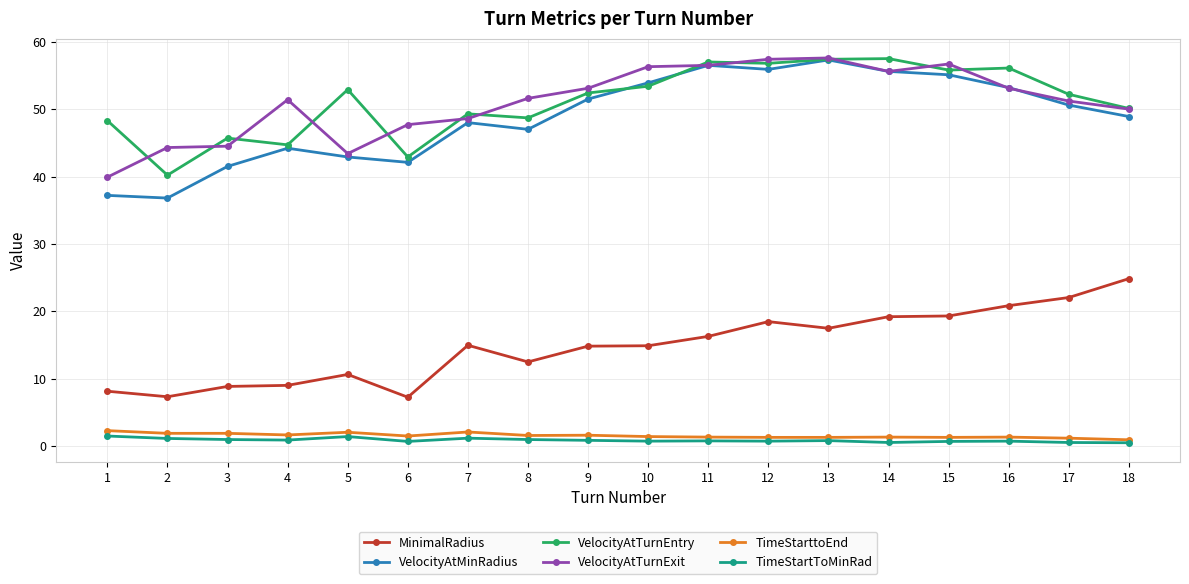

Count the number of categories in the chart.

18